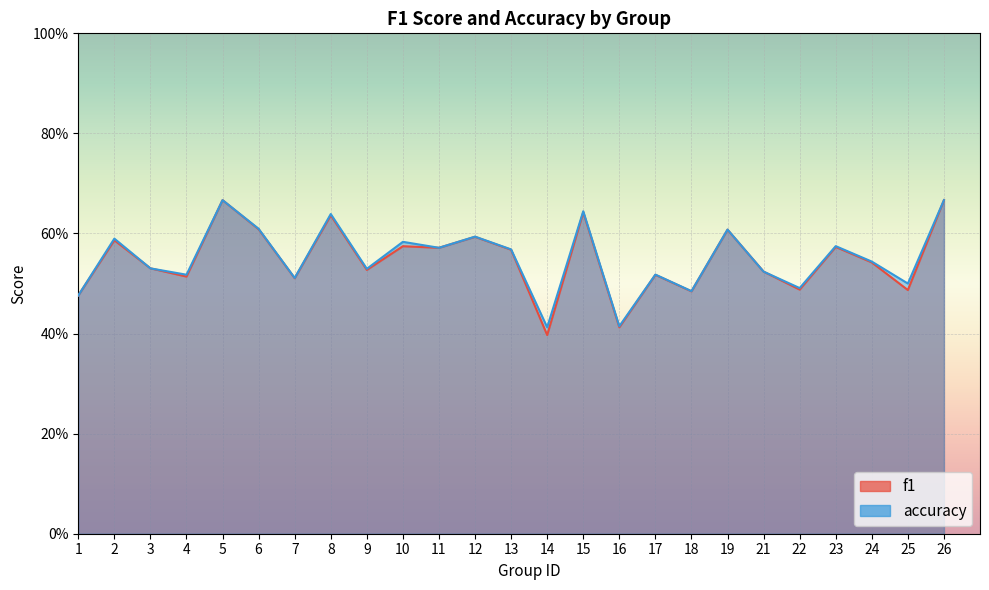

What is the value of the f1 point at the 20th from the left?

0.5